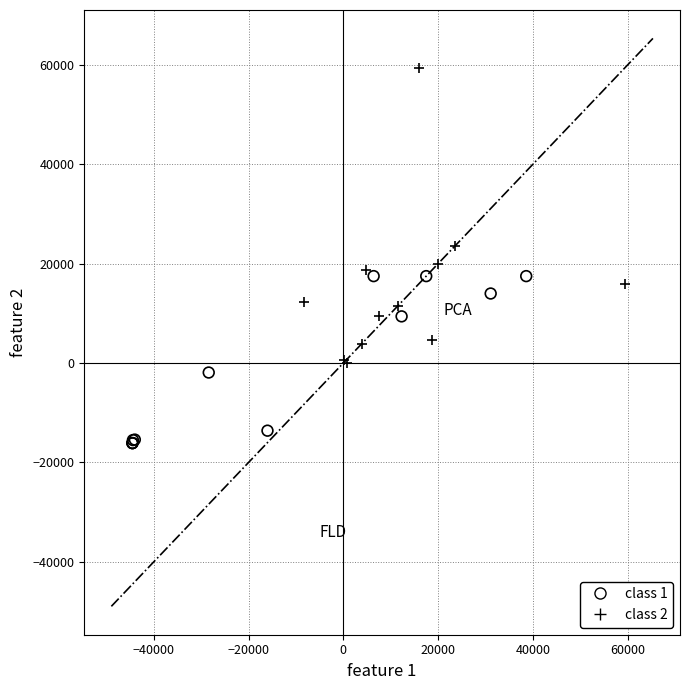

Which series contains the highest Y value?

class 2